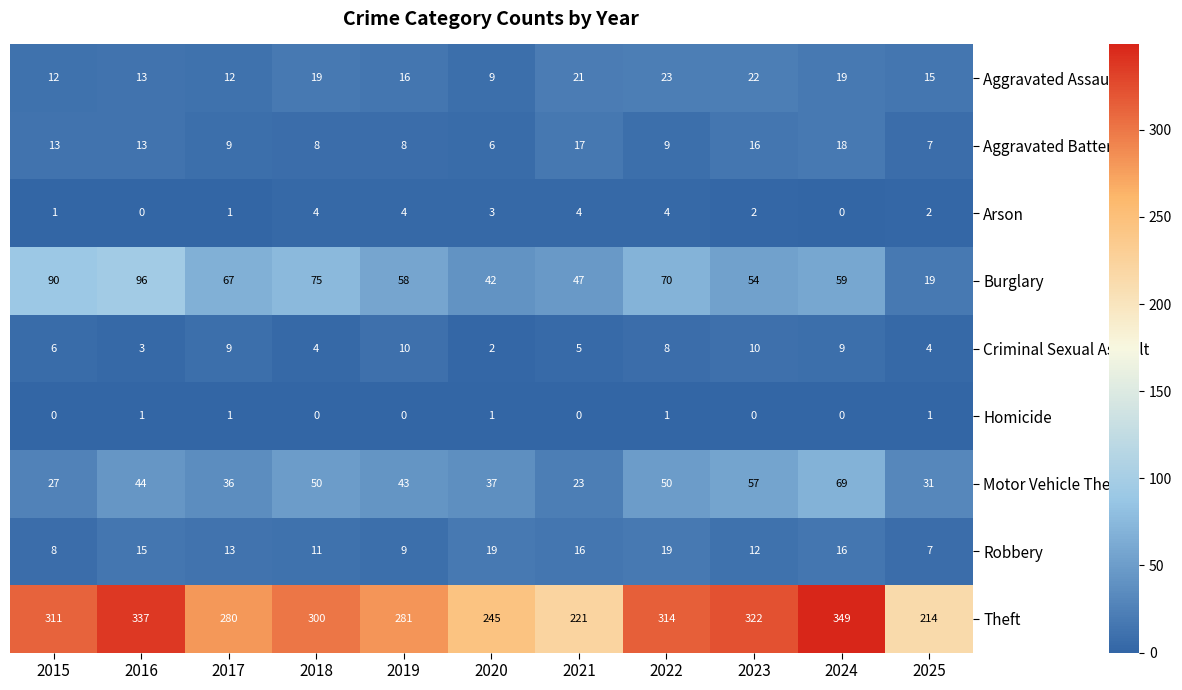

What is the difference between the highest and lowest values at 2025?

213